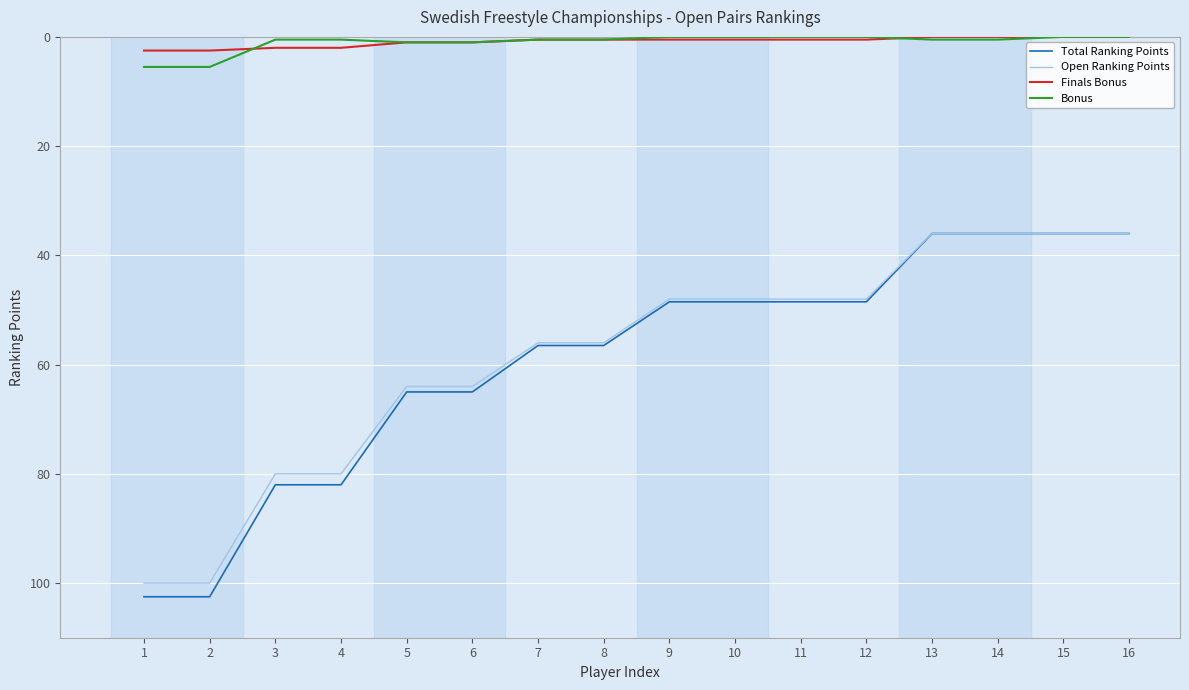

Between 4 and 5, which series saw the biggest shift?

Total Ranking Points